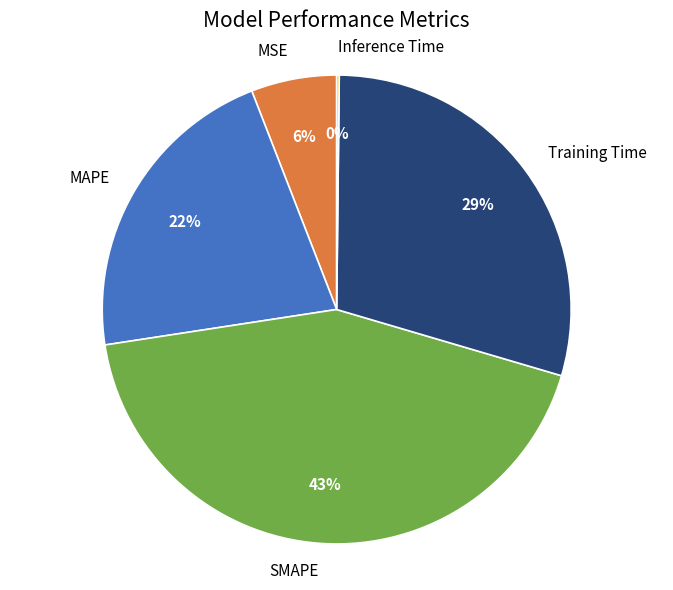

The MSE slice represents 17% of the pie. True or false?

False